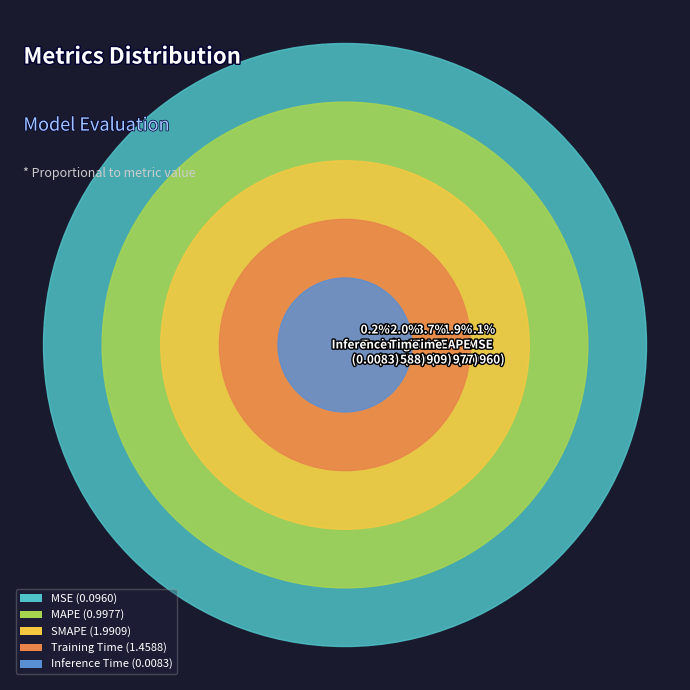

Combined, what portion of the pie is MAPE and Inference Time?

22.1%